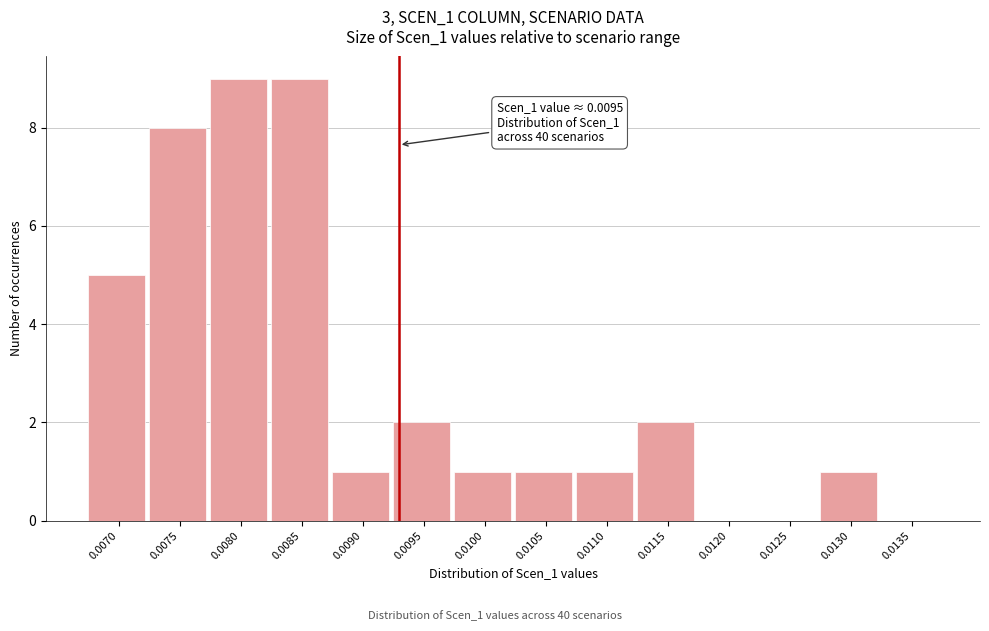

Reading left to right, transcribe all the data shown in this chart.

0.0070=5	0.0075=8	0.0080=9	0.0085=9	0.0090=1	0.0095=2	0.0100=1	0.0105=1	0.0110=1	0.0115=2	0.0120=0	0.0125=0	0.0130=1	0.0135=0